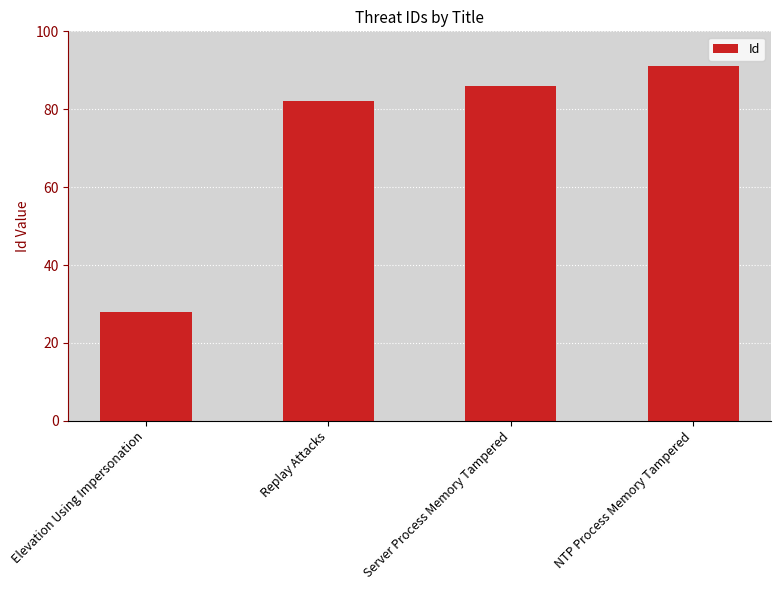

The value at Replay Attacks is 139. True or false?

False